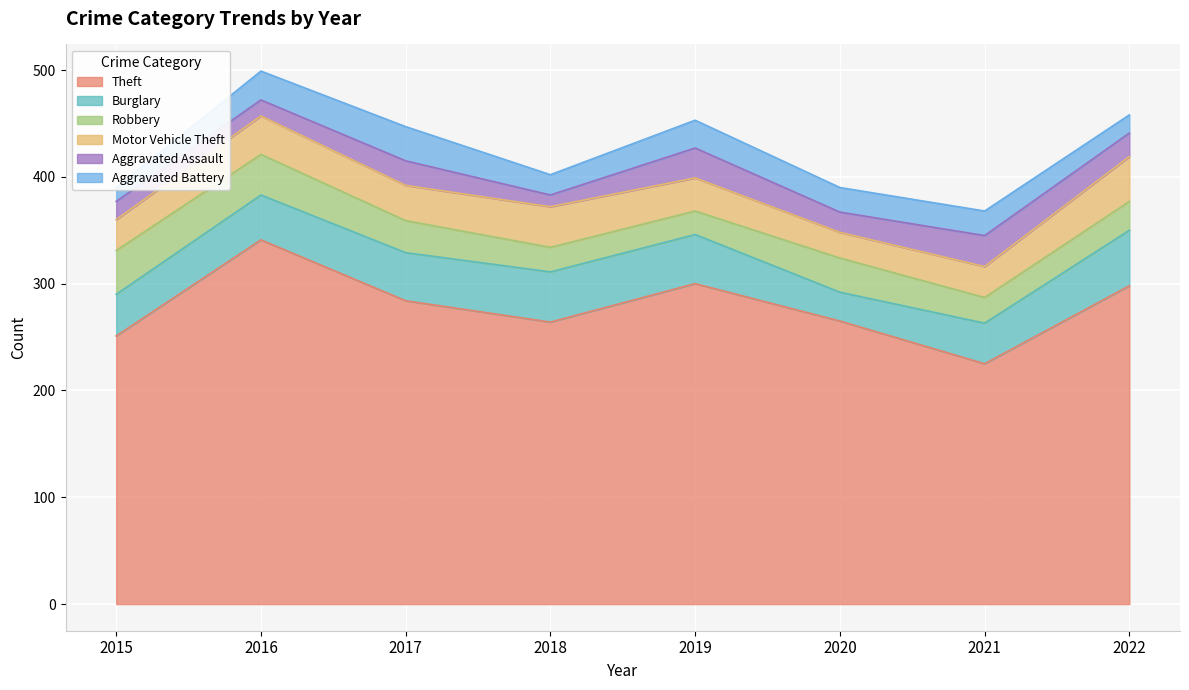

Which series has the largest range (max minus min)?

Theft